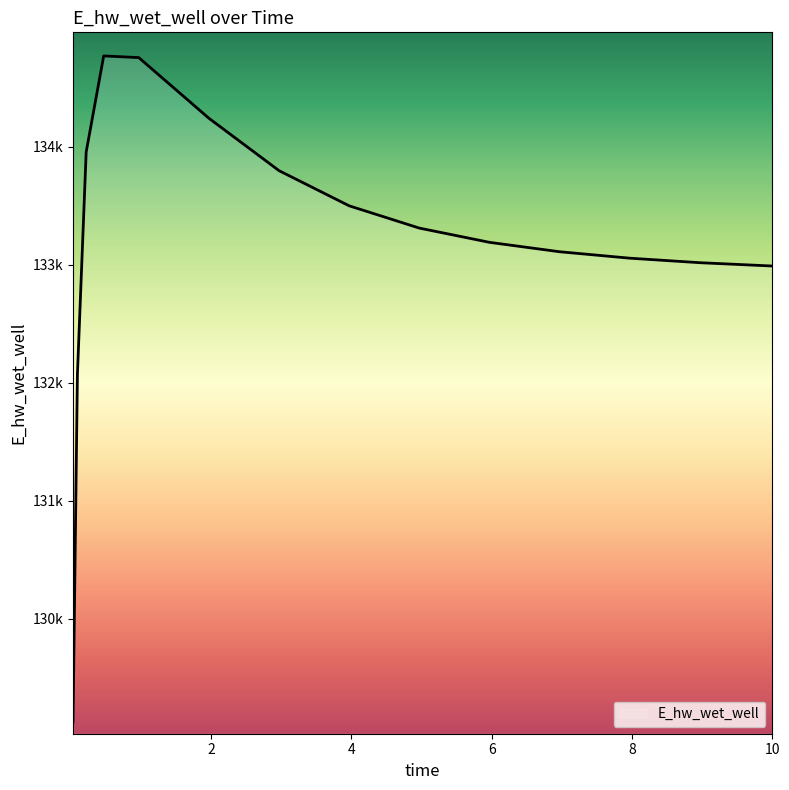

At which category does the data reach its first local peak?

0.46875